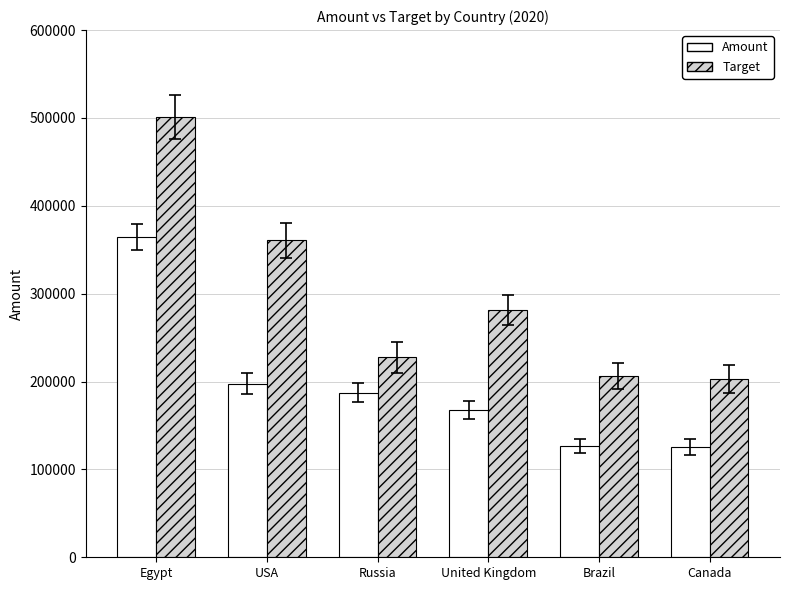

What is the value of the Amount bar at the 5th from the left?

126472.0